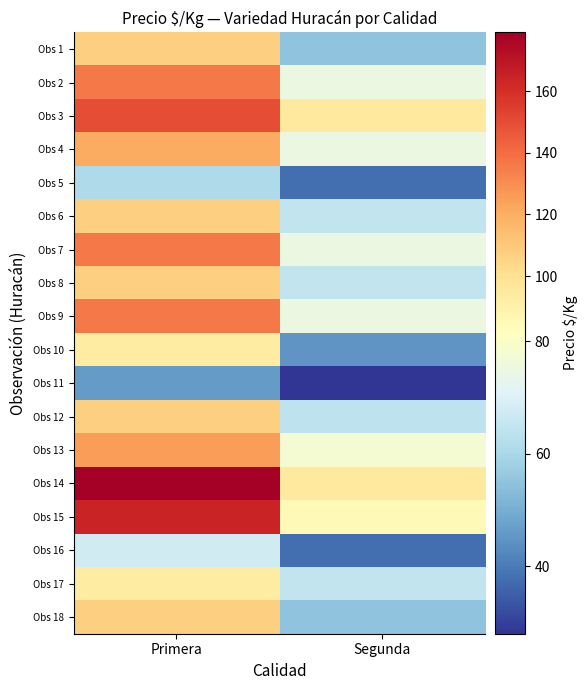

What is the greatest value displayed?

179